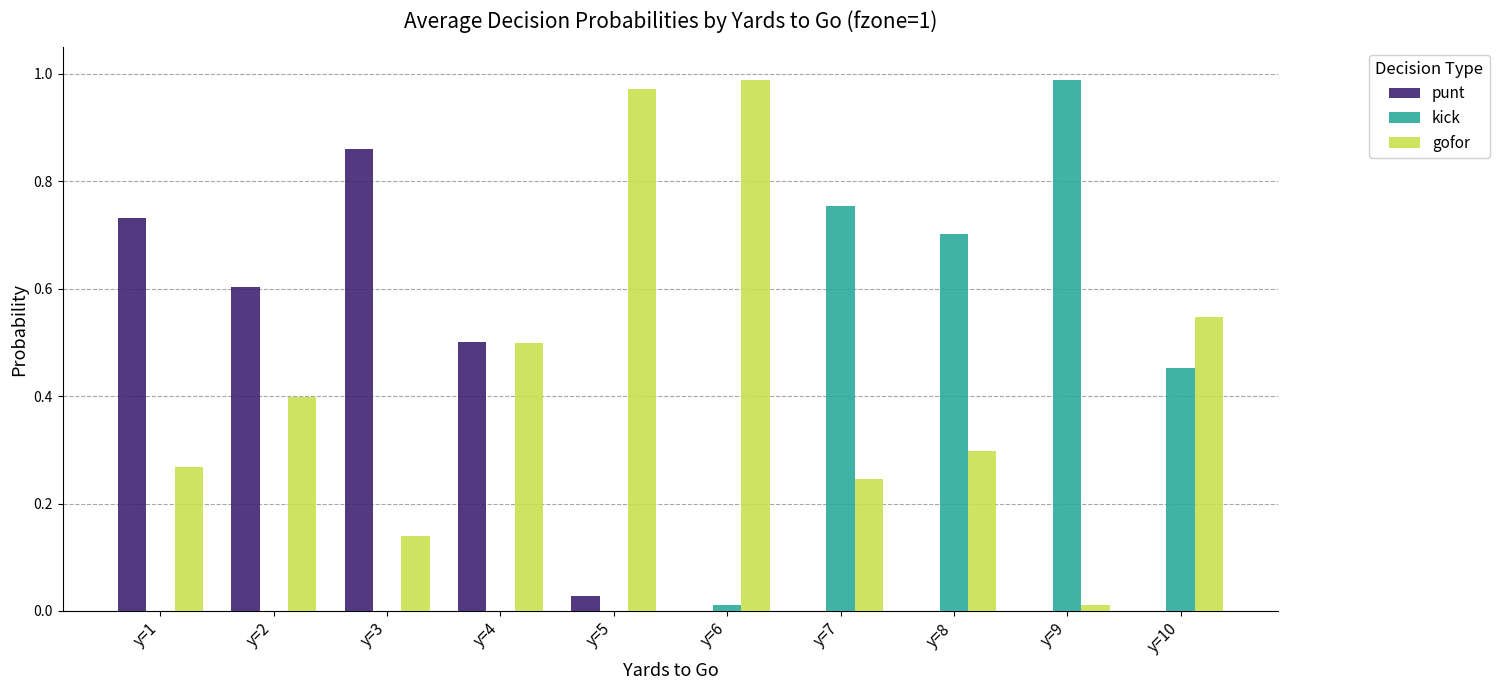

The value of punt at y=1 is 1.0. True or false?

False